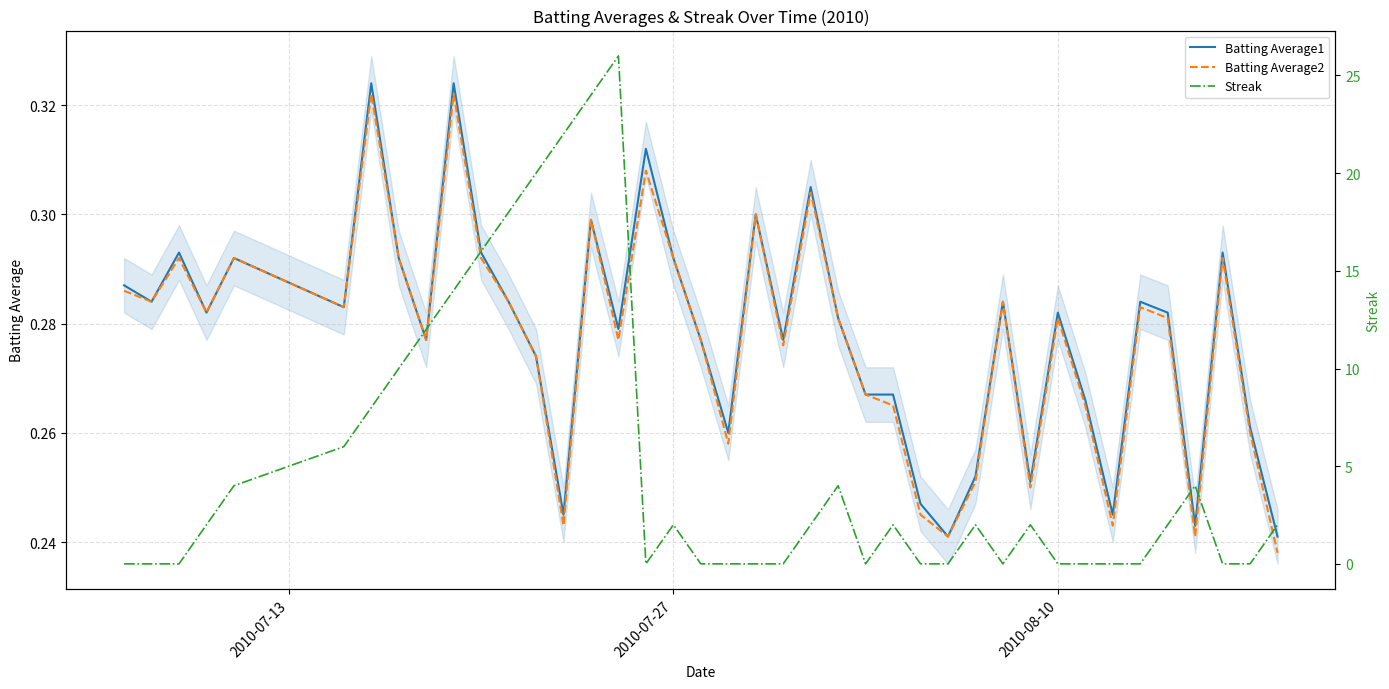

How many interior local peaks does the Batting Average2 series have?

12